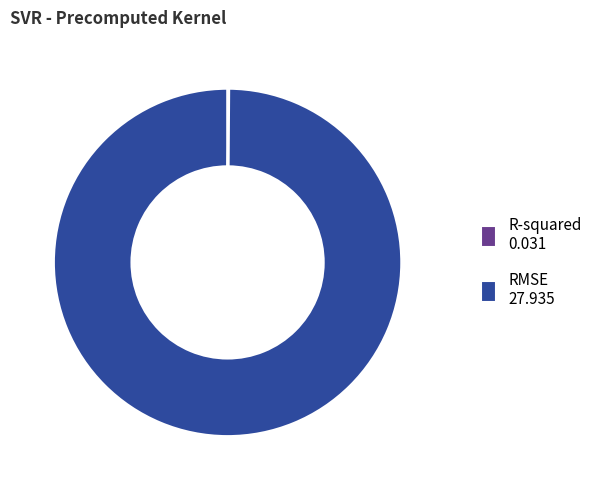

The RMSE 27.935 slice represents 100% of the pie. True or false?

True